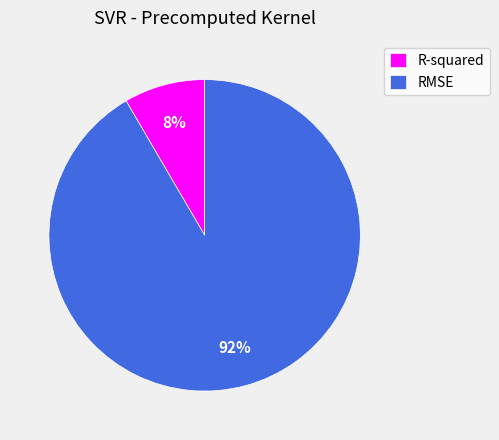

Rank the categories by value from lowest to highest.

R-squared, RMSE